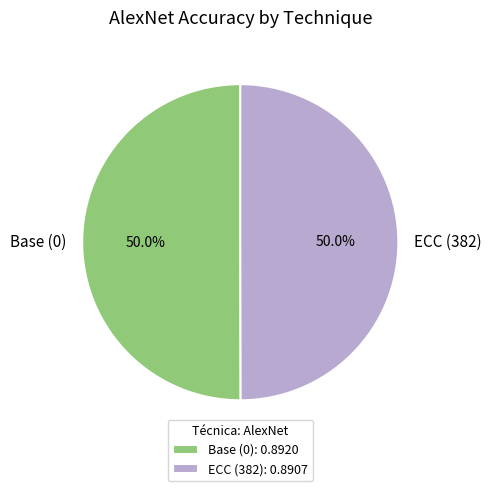

To the nearest percent, what percentage of the pie is ECC (382)?

50%